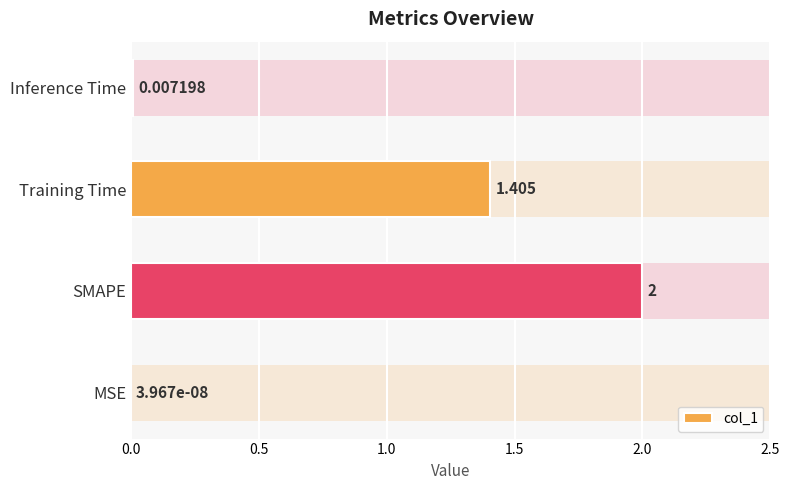

What is the change in value from Training Time to Inference Time?

-1.4